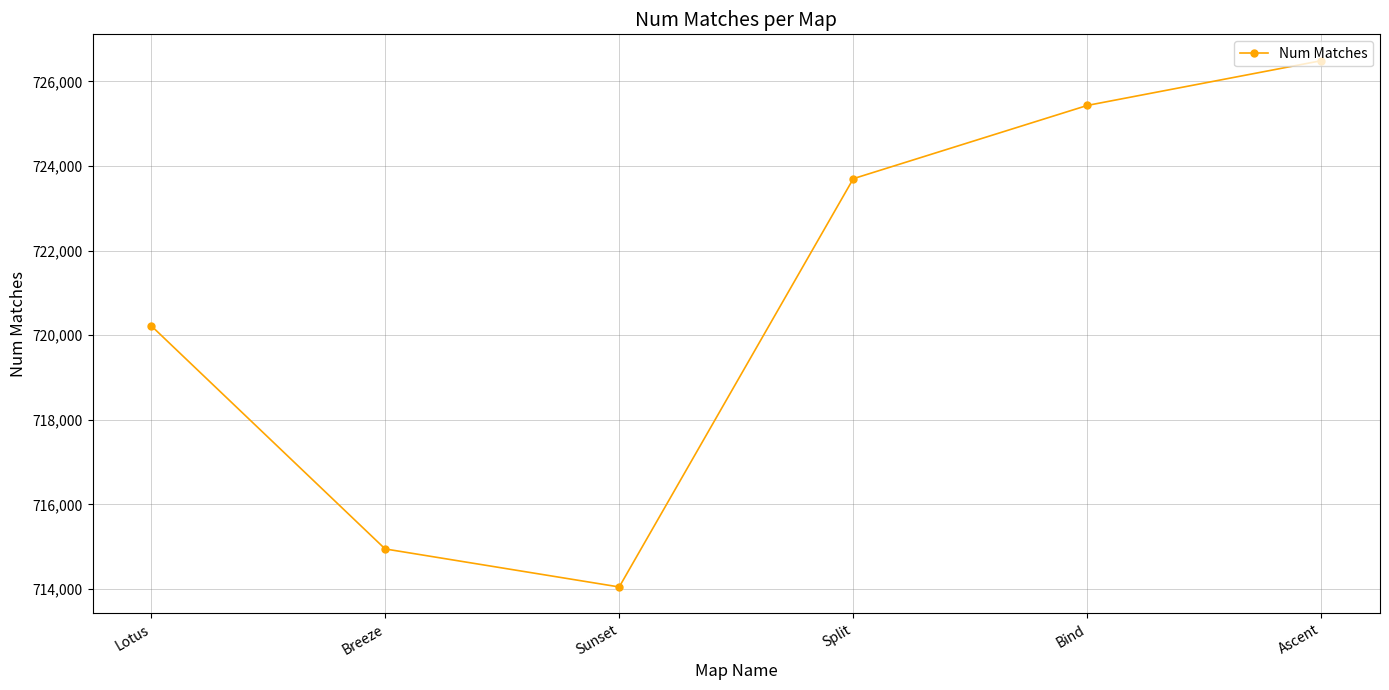

Is it true that the value at Lotus is 720227?

True